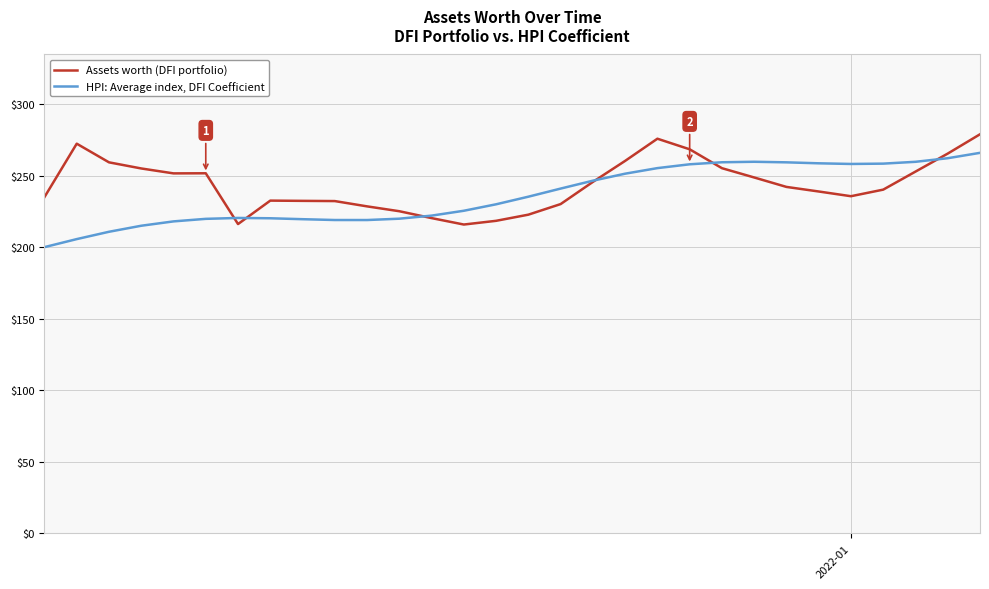

Which series ends up on top after the final intersection of HPI: Average index, DFI Coefficient and Assets worth (DFI portfolio)?

Assets worth (DFI portfolio)